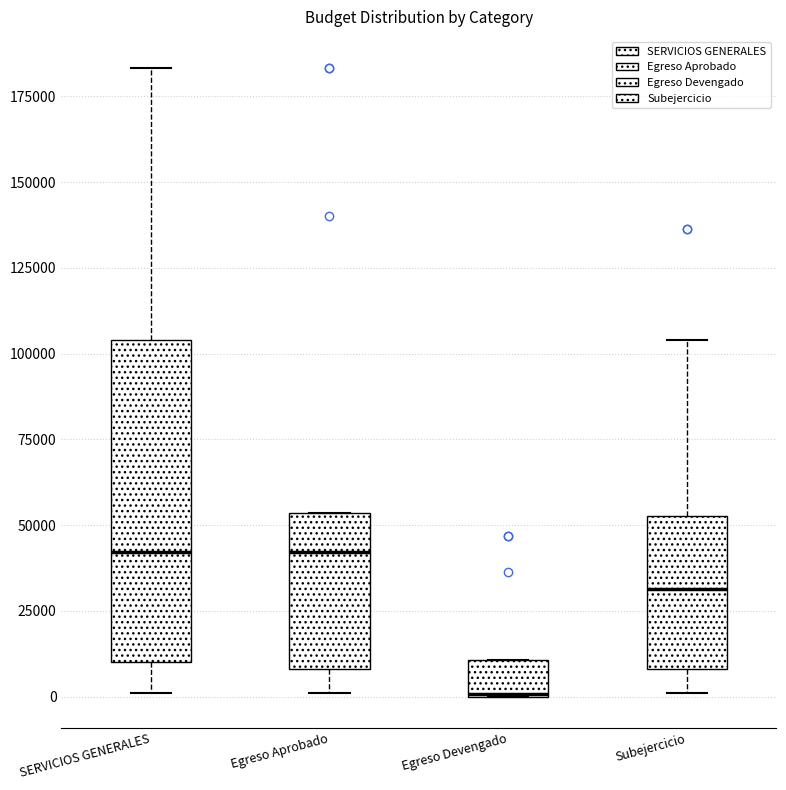

Comparing the boxes themselves (not the whiskers), which one is the tallest?

SERVICIOS GENERALES